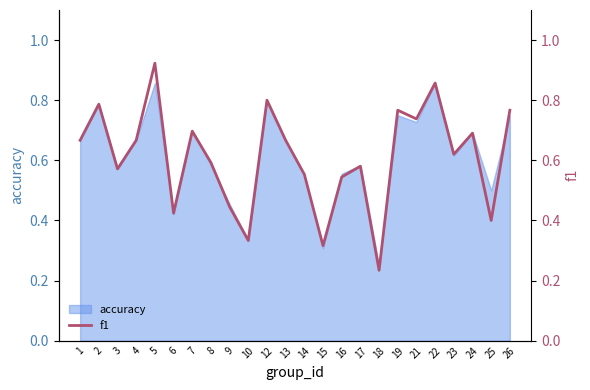

How many interior local peaks (higher than both neighbors) does the data have?

8